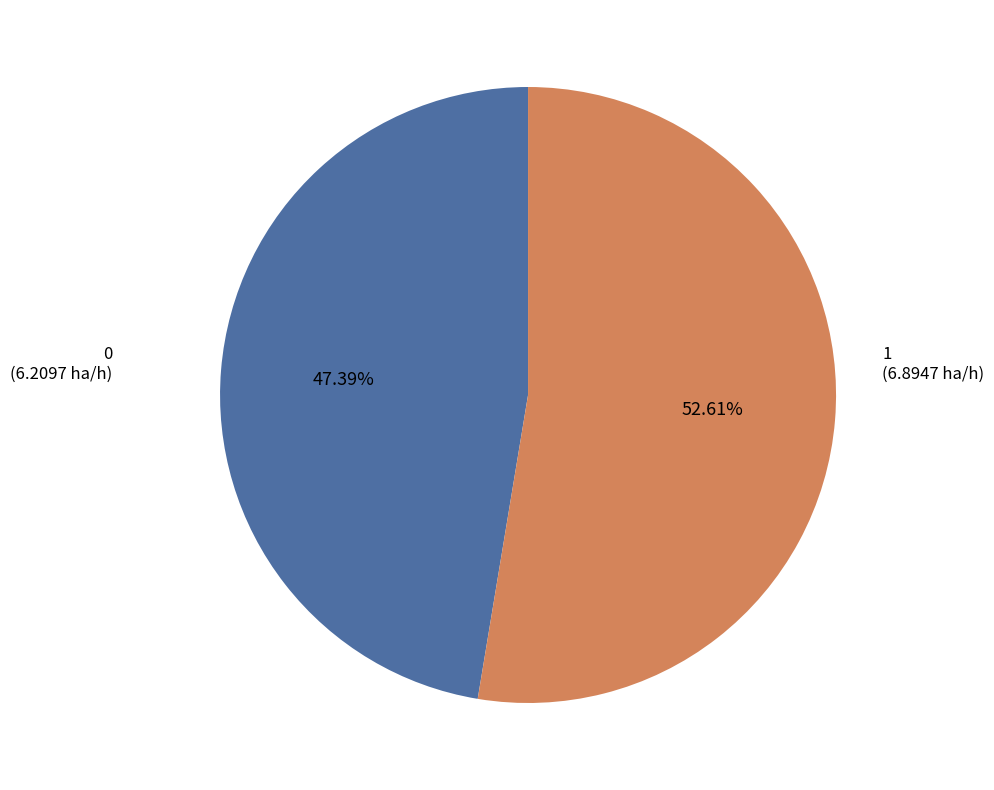

Does any single category account for the majority?

Yes